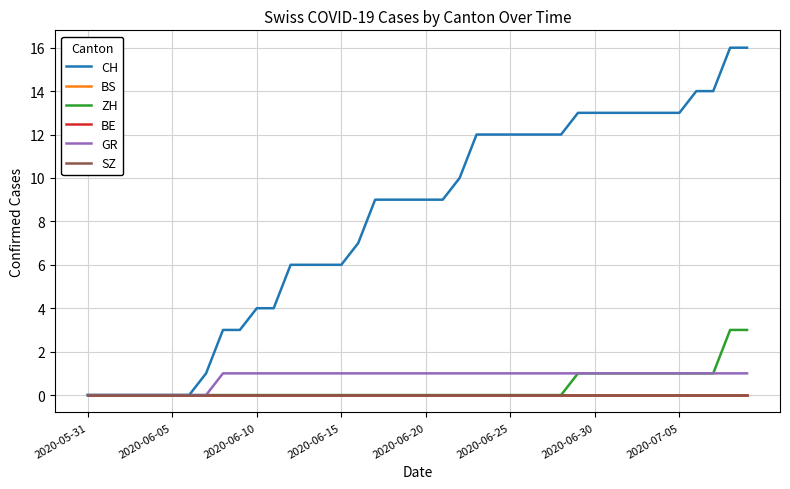

Does the chart display data point markers on the line(s)?

No